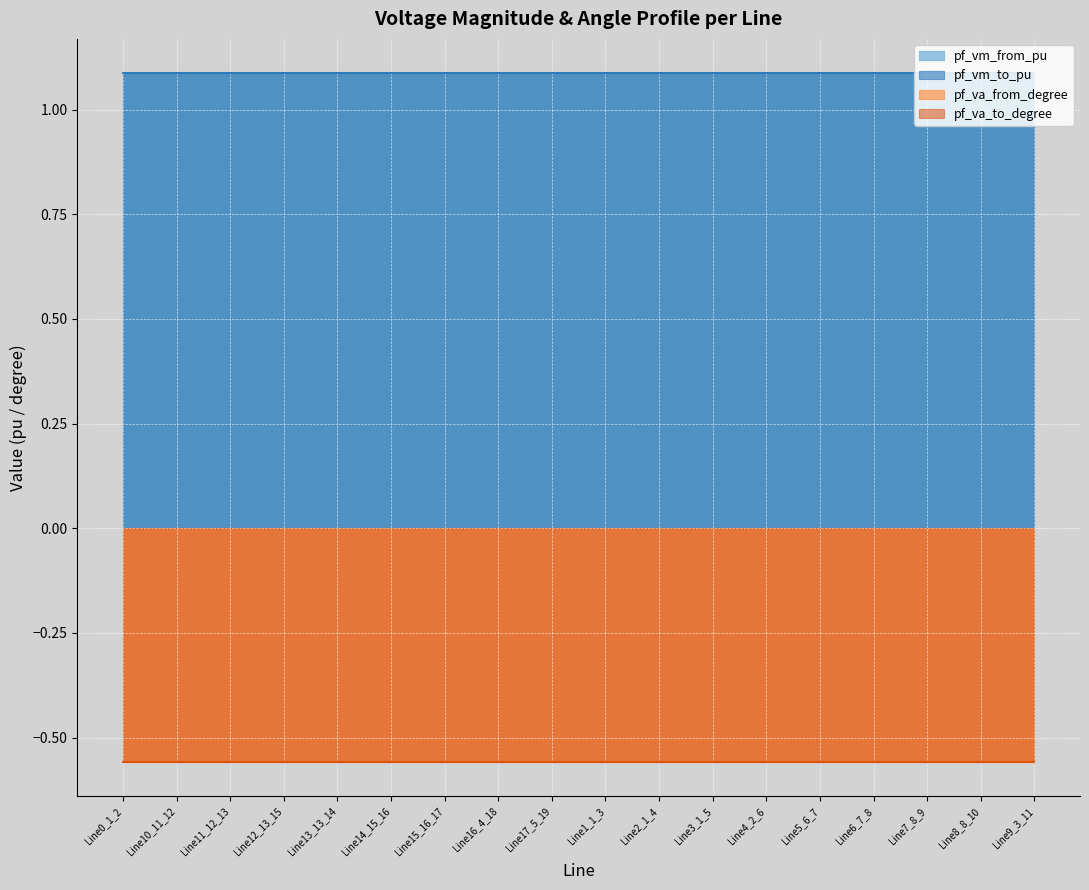

At which label is pf_va_to_degree closest to 0?

Line15_16_17